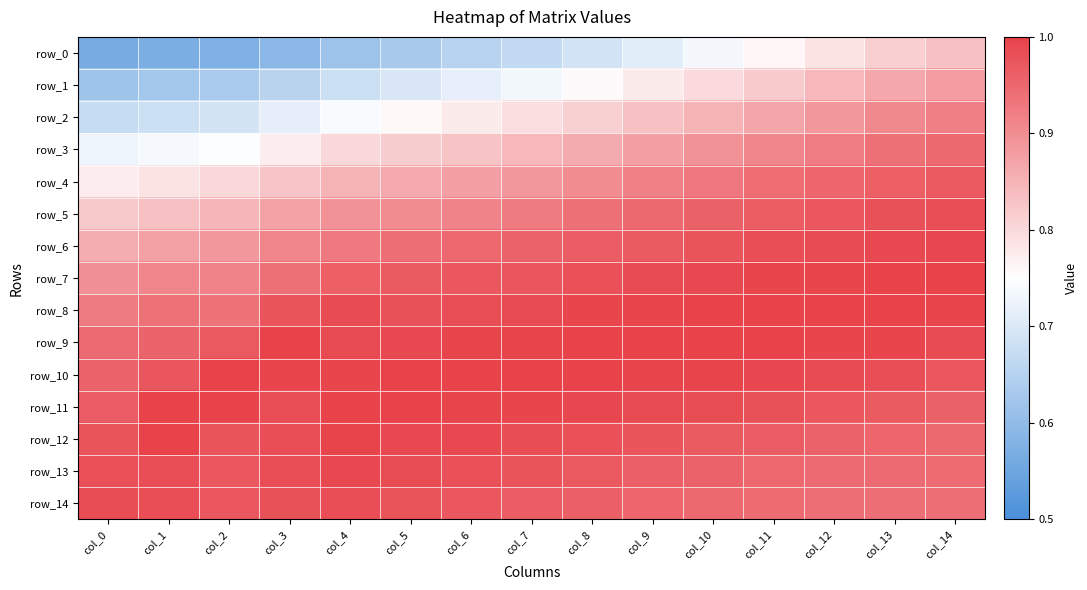

Reading left to right, transcribe all the data shown in this chart.

row_0: 0.6	0.6	0.6	0.6	0.6	0.6	0.7	0.7	0.7	0.7	0.7	0.8	0.8	0.8	0.8
row_1: 0.6	0.6	0.6	0.7	0.7	0.7	0.7	0.7	0.8	0.8	0.8	0.8	0.8	0.9	0.9
row_2: 0.7	0.7	0.7	0.7	0.7	0.8	0.8	0.8	0.8	0.8	0.8	0.9	0.9	0.9	0.9
row_3: 0.7	0.7	0.7	0.8	0.8	0.8	0.8	0.8	0.9	0.9	0.9	0.9	0.9	0.9	0.9
row_4: 0.8	0.8	0.8	0.8	0.9	0.9	0.9	0.9	0.9	0.9	0.9	0.9	1.0	1.0	1.0
row_5: 0.8	0.8	0.8	0.9	0.9	0.9	0.9	0.9	0.9	0.9	1.0	1.0	1.0	1.0	1.0
row_6: 0.9	0.9	0.9	0.9	0.9	0.9	1.0	1.0	1.0	1.0	1.0	1.0	1.0	1.0	1.0
row_7: 0.9	0.9	0.9	0.9	1.0	1.0	1.0	1.0	1.0	1.0	1.0	1.0	1.0	1.0	1.0
row_8: 0.9	0.9	0.9	1.0	1.0	1.0	1.0	1.0	1.0	1.0	1.0	1.0	1.0	1.0	1.0
row_9: 0.9	1.0	1.0	1.0	1.0	1.0	1.0	1.0	1.0	1.0	1.0	1.0	1.0	1.0	1.0
row_10: 1.0	1.0	1.0	1.0	1.0	1.0	1.0	1.0	1.0	1.0	1.0	1.0	1.0	1.0	1.0
row_11: 1.0	1.0	1.0	1.0	1.0	1.0	1.0	1.0	1.0	1.0	1.0	1.0	1.0	1.0	1.0
row_12: 1.0	1.0	1.0	1.0	1.0	1.0	1.0	1.0	1.0	1.0	1.0	1.0	1.0	1.0	0.9
row_13: 1.0	1.0	1.0	1.0	1.0	1.0	1.0	1.0	1.0	1.0	1.0	1.0	0.9	0.9	0.9
row_14: 1.0	1.0	1.0	1.0	1.0	1.0	1.0	1.0	1.0	1.0	0.9	0.9	0.9	0.9	0.9